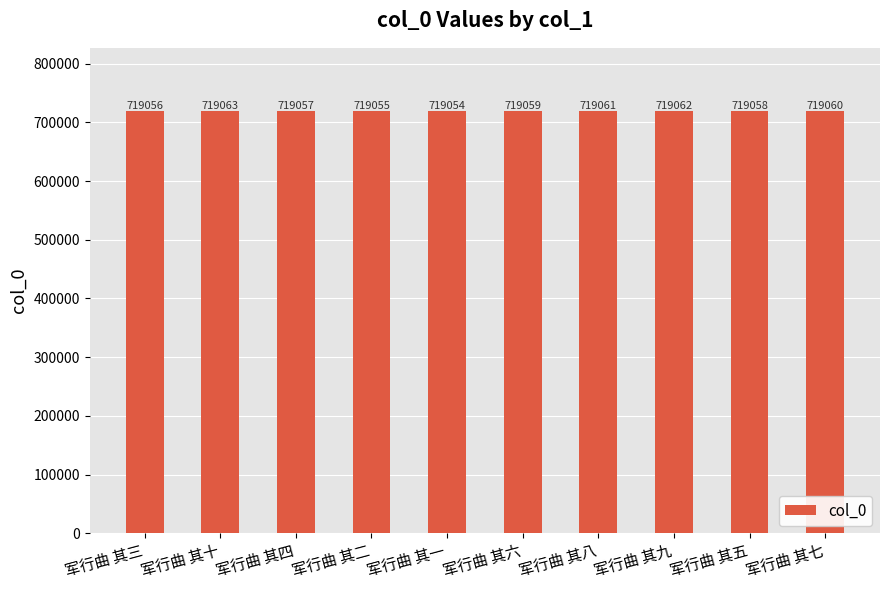

At which label is the value closest to 719058?

军行曲 其五